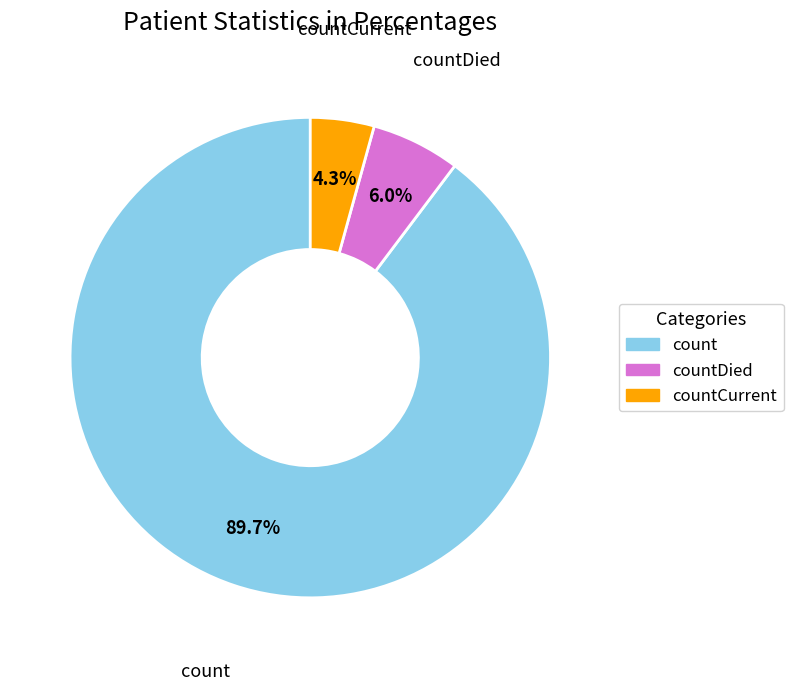

To the nearest percent, what is the average slice percentage?

33%